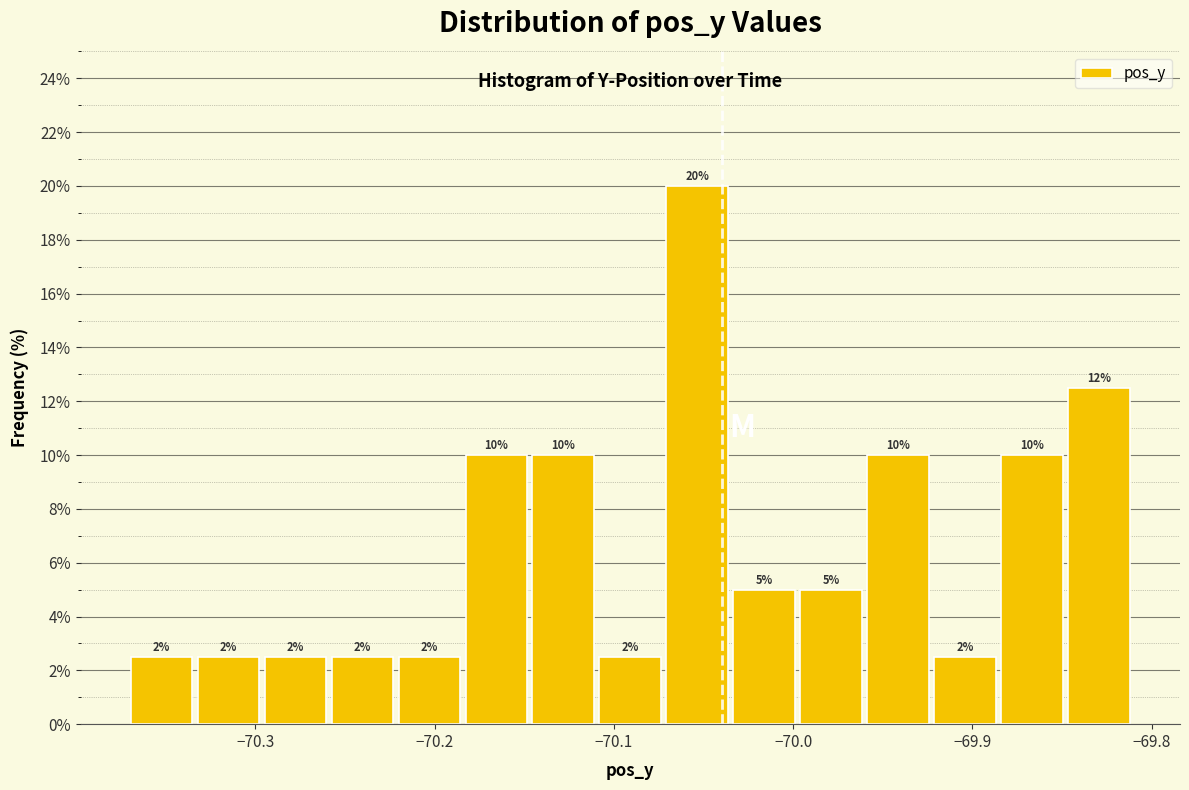

Around what value on the x-axis is the tallest bar? Give the approximate position of its centre, as read against the axis.

-70.05